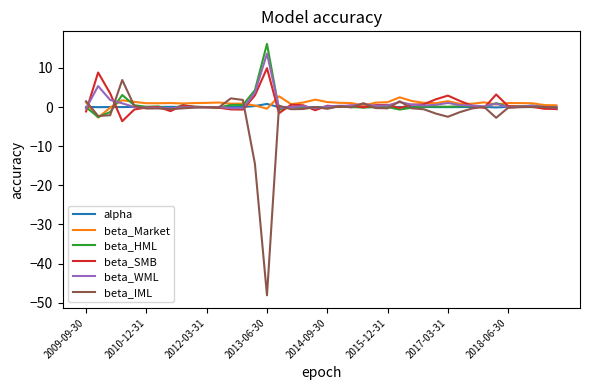

Which series has the widest spread of values?

beta_IML